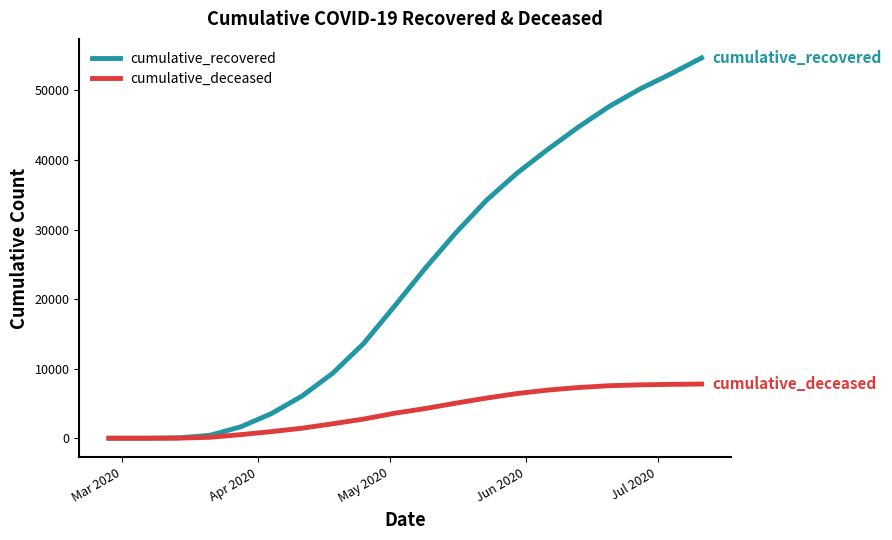

Rank the series by their maximum value, from highest to lowest.

cumulative_recovered, cumulative_deceased